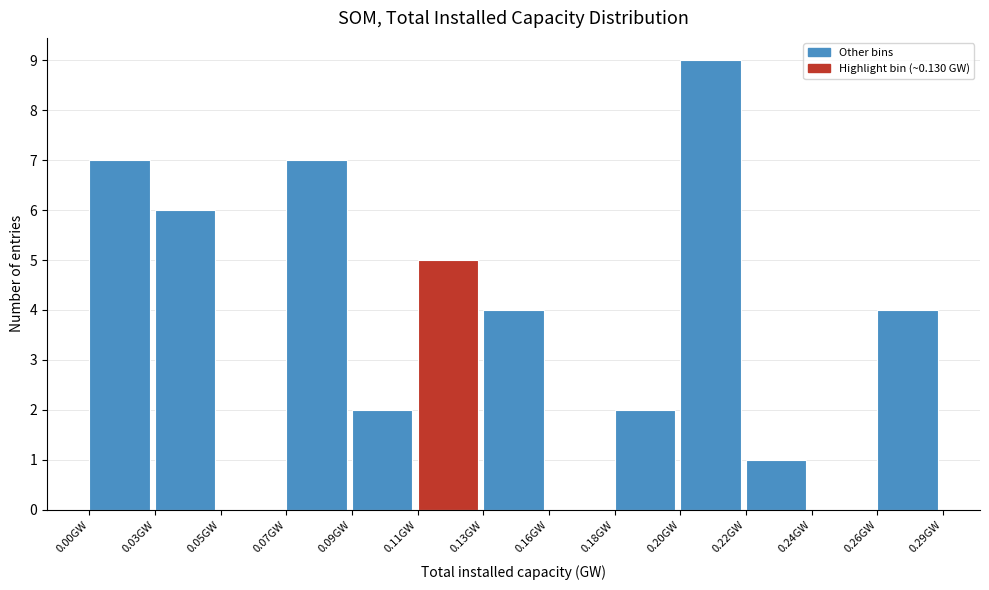

Reading left to right, what are all the values shown in this chart?

0.00GW=7	0.03GW=6	0.05GW=0	0.07GW=7	0.09GW=2	0.11GW=5	0.13GW=4	0.16GW=0	0.18GW=2	0.20GW=9	0.22GW=1	0.24GW=0	0.26GW=4